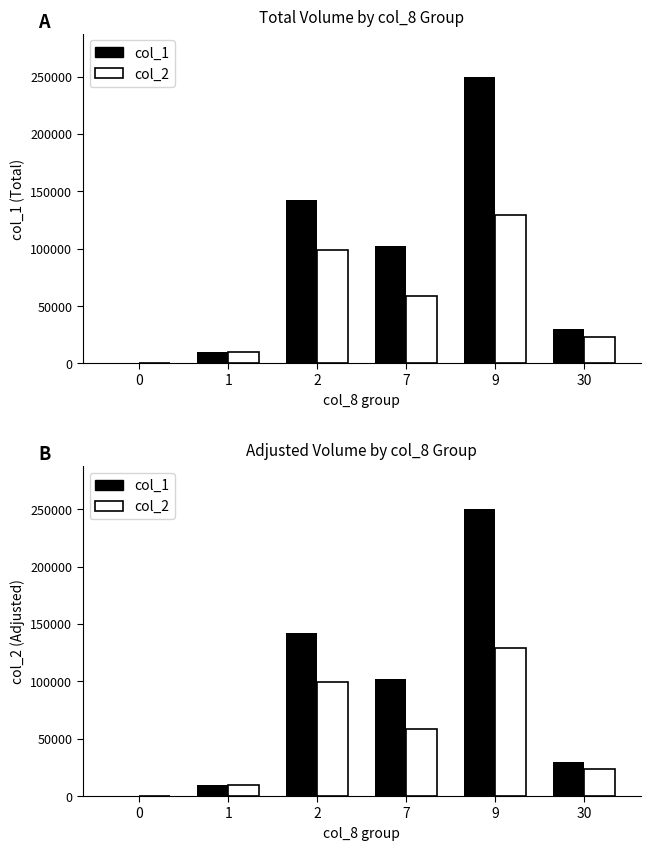

Which category has the highest value across all series?

9